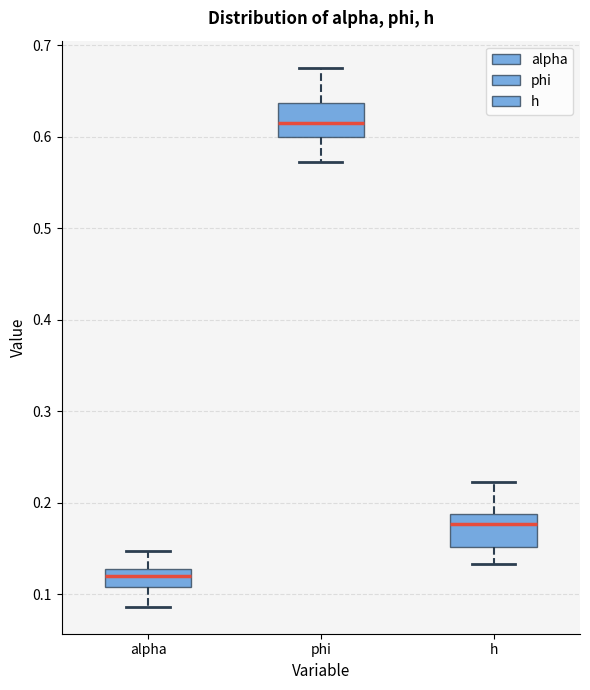

Reading left to right, transcribe this box plot: for each box, give where its median line is, the range the box spans, and where its two whiskers end, as read against the y-axis. The values are not printed on the chart, so give them approximately, as read against the axis.

alpha: median 0.12, box 0.11 to 0.13, whiskers 0.09 to 0.15
phi: median 0.61, box 0.60 to 0.64, whiskers 0.57 to 0.68
h: median 0.18, box 0.15 to 0.19, whiskers 0.13 to 0.22